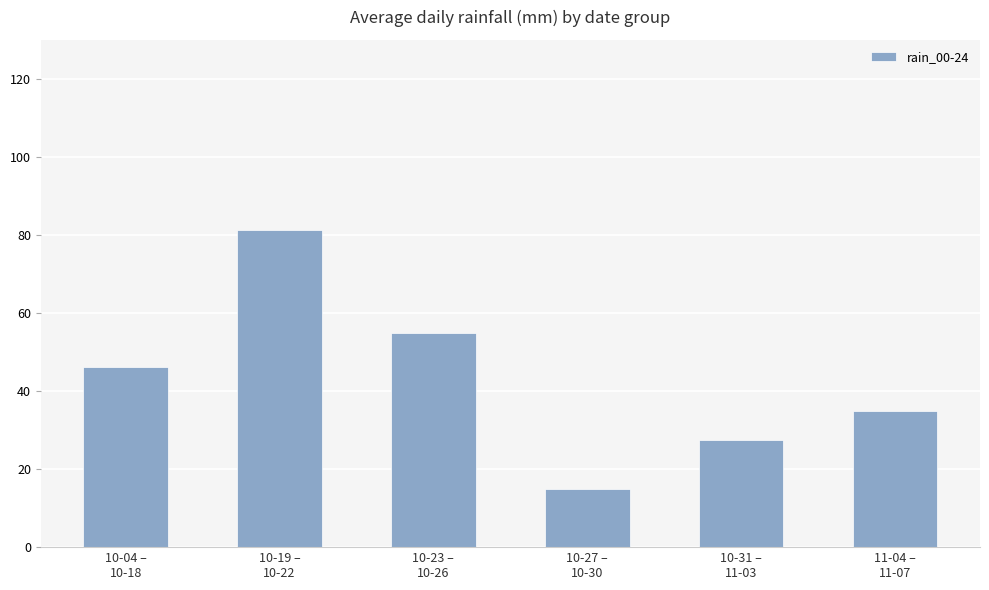

Does the chart contain any negative values?

No